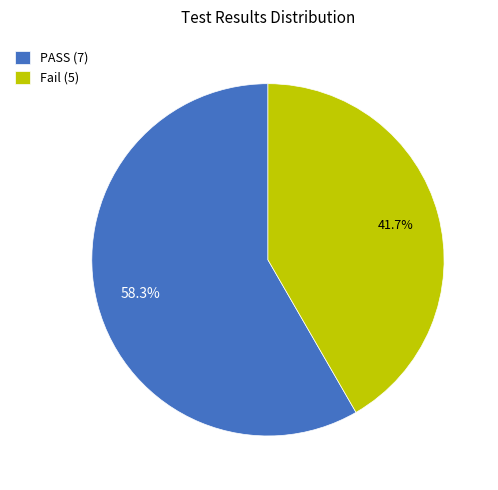

How many slices are in this pie chart?

2